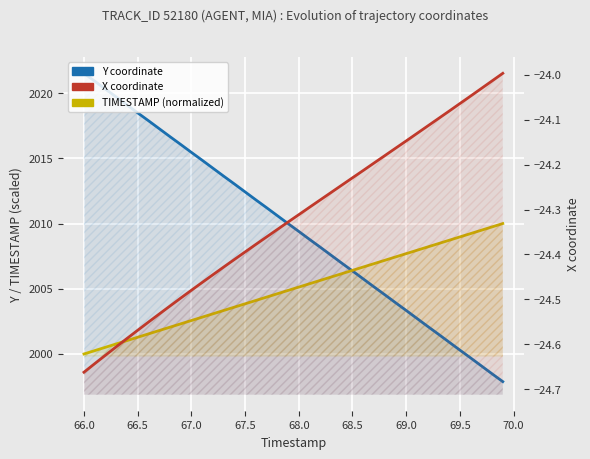

Reading left to right, what are all the values shown in this chart?

Y coordinate: 2021.5	2020.9	2020.3	2019.7	2019.1	2018.5	2017.9	2017.3	2016.7	2016.1	2015.5	2014.9	2014.2	2013.6	2013.0	2012.4	2011.8	2011.2	2010.6	2010.0	2009.4	2008.8	2008.2	2007.6	2007.0	2006.4	2005.8	2005.2	2004.5	2003.9	2003.3	2002.7	2002.1	2001.5	2000.9	2000.3	1999.7	1999.1	1998.5	1997.9
TIMESTAMP (normalized): 2000.0	2000.3	2000.5	2000.8	2001.0	2001.3	2001.5	2001.8	2002.1	2002.3	2002.6	2002.8	2003.1	2003.3	2003.6	2003.8	2004.1	2004.4	2004.6	2004.9	2005.1	2005.4	2005.6	2005.9	2006.2	2006.4	2006.7	2006.9	2007.2	2007.4	2007.7	2007.9	2008.2	2008.5	2008.7	2009.0	2009.2	2009.5	2009.7	2010.0
X coordinate: -24.7	-24.6	-24.6	-24.6	-24.6	-24.6	-24.6	-24.5	-24.5	-24.5	-24.5	-24.5	-24.4	-24.4	-24.4	-24.4	-24.4	-24.4	-24.3	-24.3	-24.3	-24.3	-24.3	-24.3	-24.2	-24.2	-24.2	-24.2	-24.2	-24.2	-24.1	-24.1	-24.1	-24.1	-24.1	-24.1	-24.0	-24.0	-24.0	-24.0